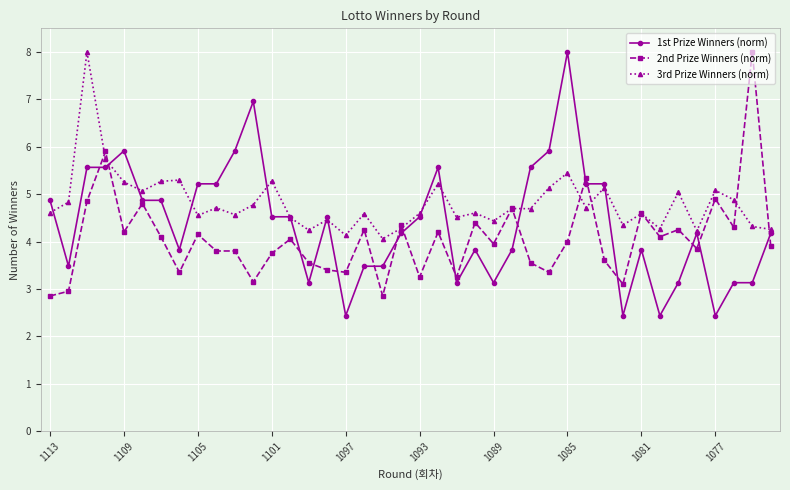

What is the value of the 3rd Prize Winners (norm) point at the 32nd from the left?

4.3